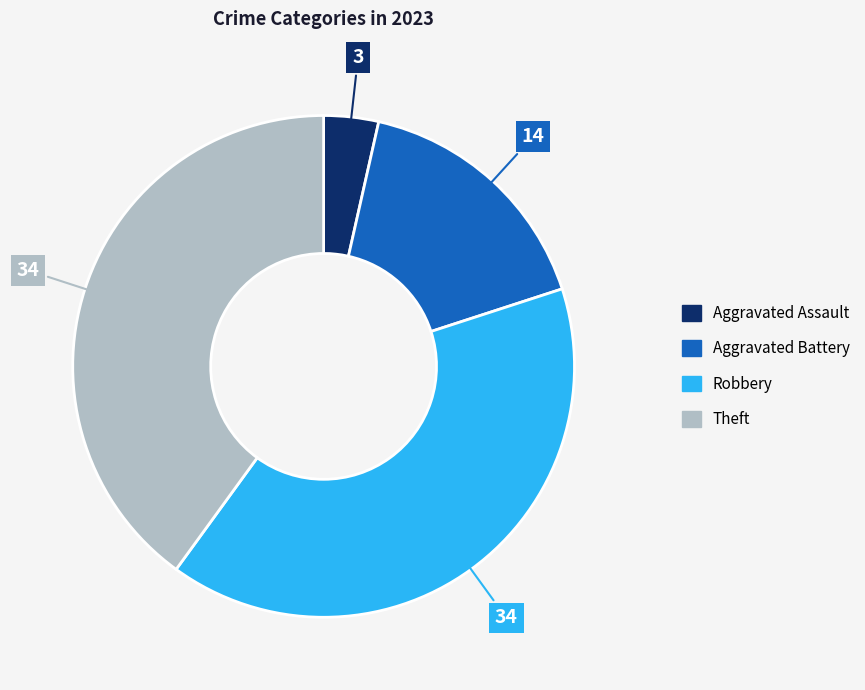

Count the number of slices in the pie.

4